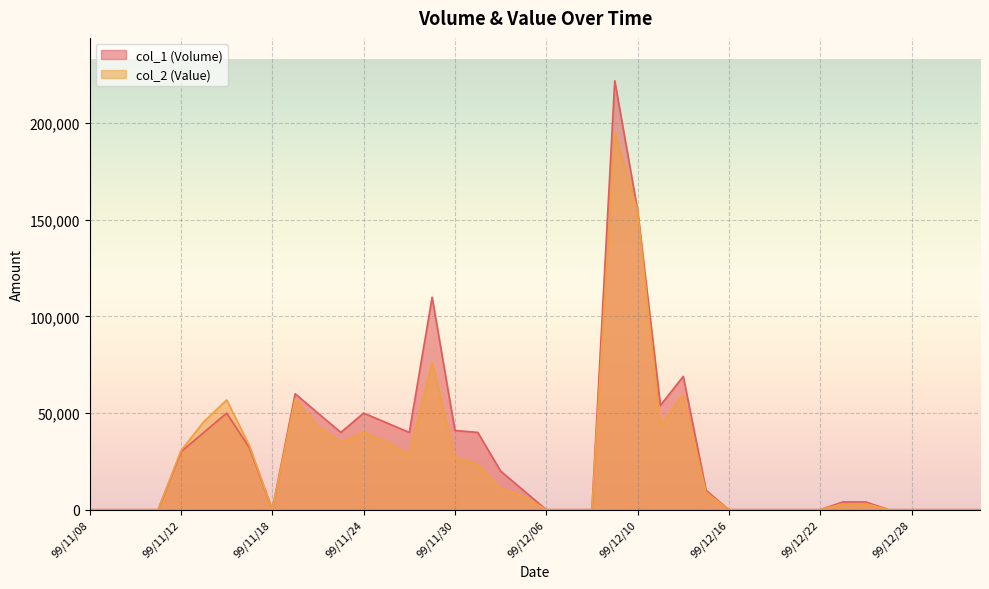

What is the greatest value displayed?

222000